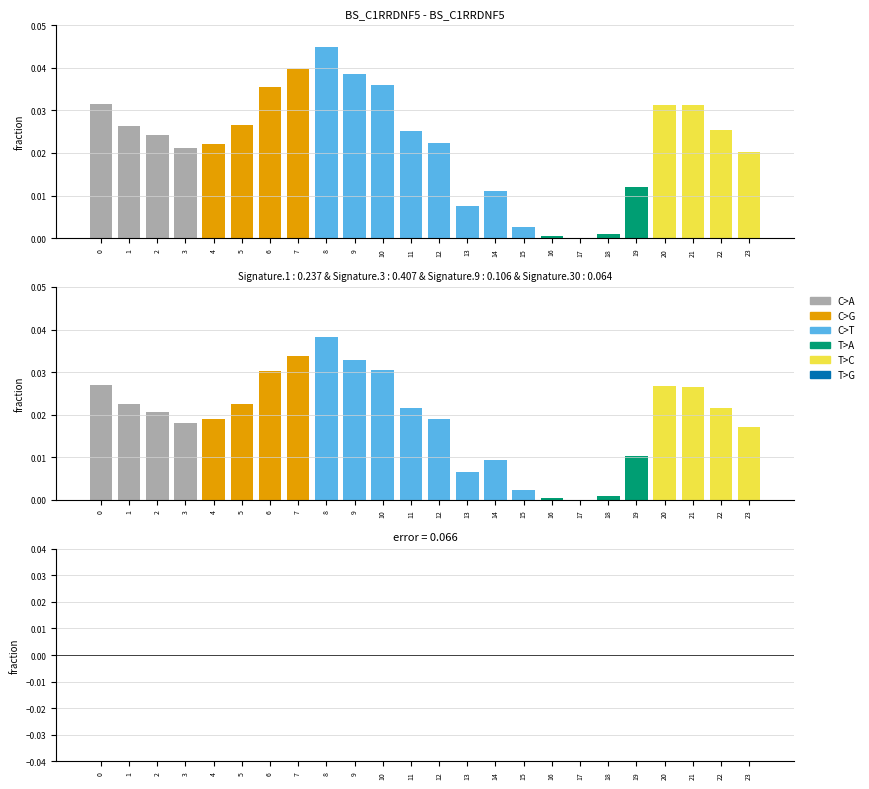

Is the value of error at 18 greater than the value of C>G at 13?

No